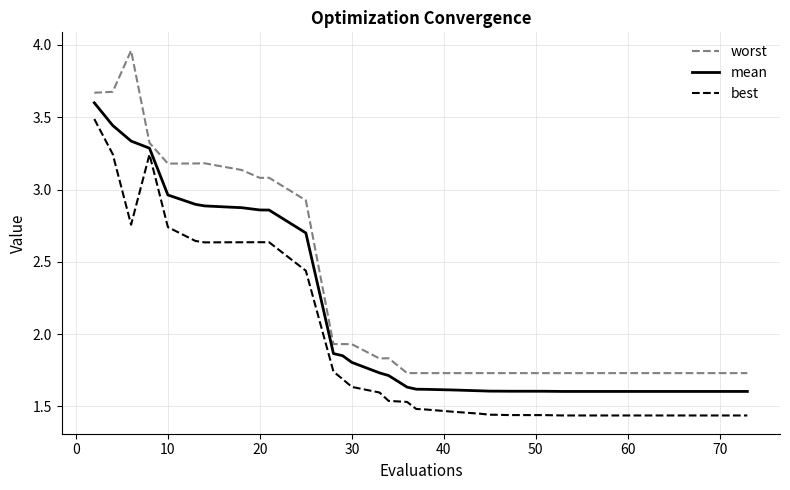

True or false: worst and best cross at least once.

False